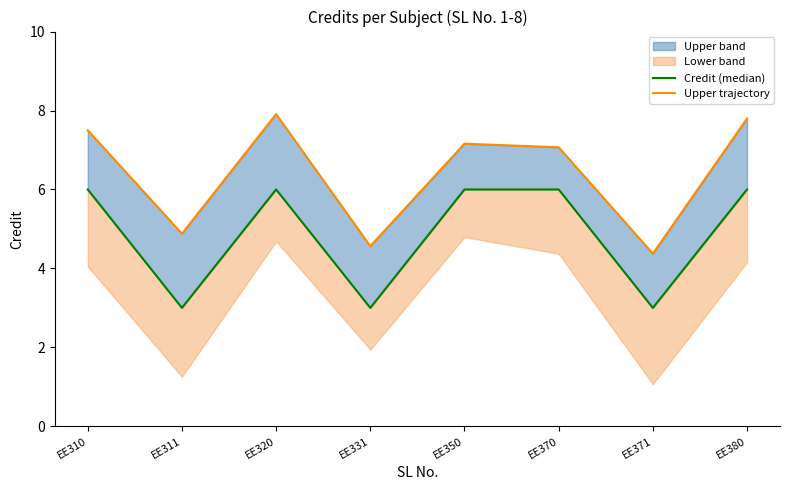

Reading right to left, extract all data points from this chart.

Credit (median): EE380=6.0	EE371=3.0	EE370=6.0	EE350=6.0	EE331=3.0	EE320=6.0	EE311=3.0	EE310=6.0
Upper trajectory: EE380=7.8	EE371=4.4	EE370=7.1	EE350=7.2	EE331=4.6	EE320=7.9	EE311=4.9	EE310=7.5